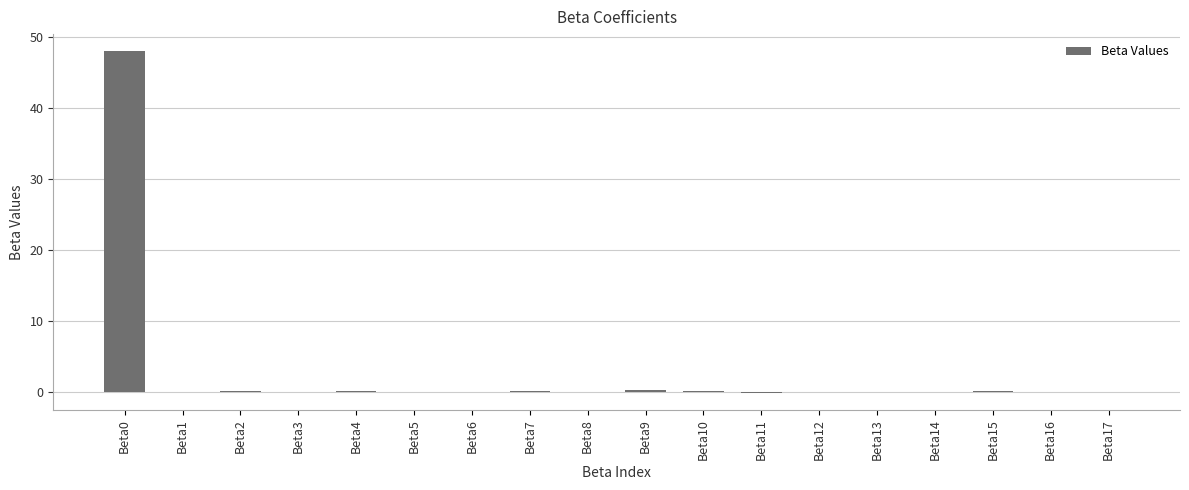

What is the change in value from Beta0 to Beta1?

-48.1